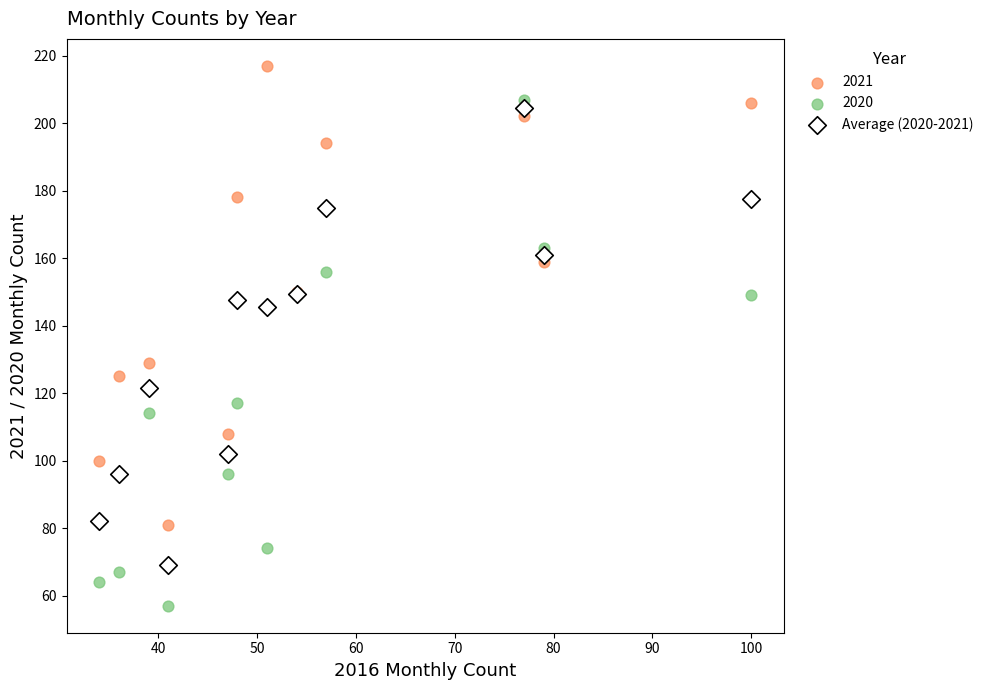

Which series has the largest Y range (max minus min)?

2020